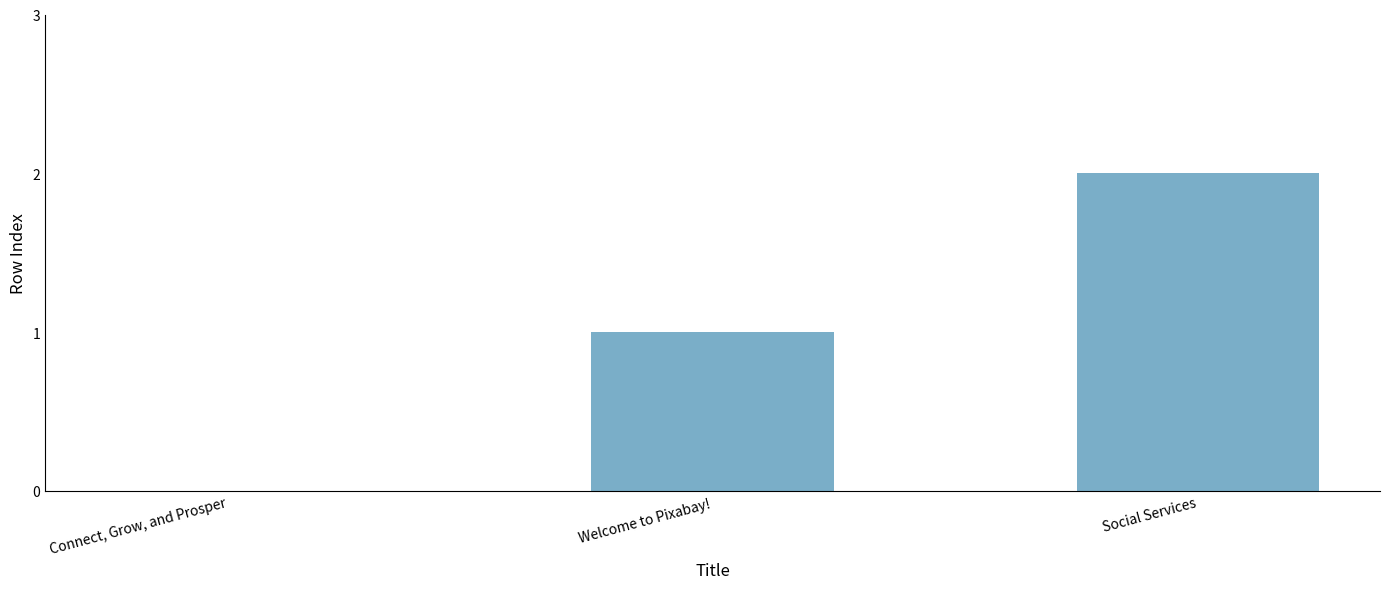

What value does the data have at Welcome to Pixabay!?

1